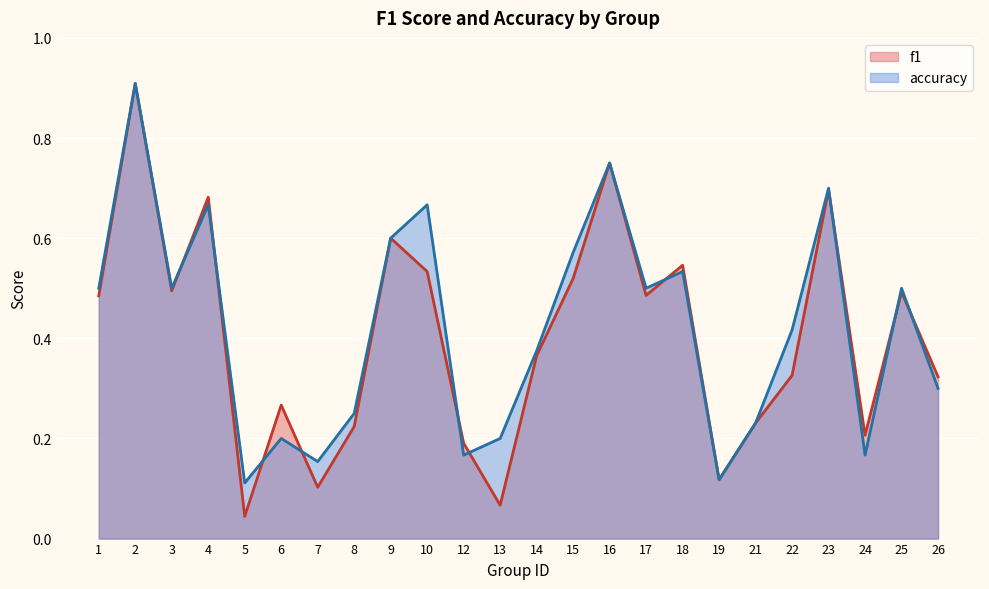

In f1, how many points are higher than both neighbors (excluding endpoints)?

8